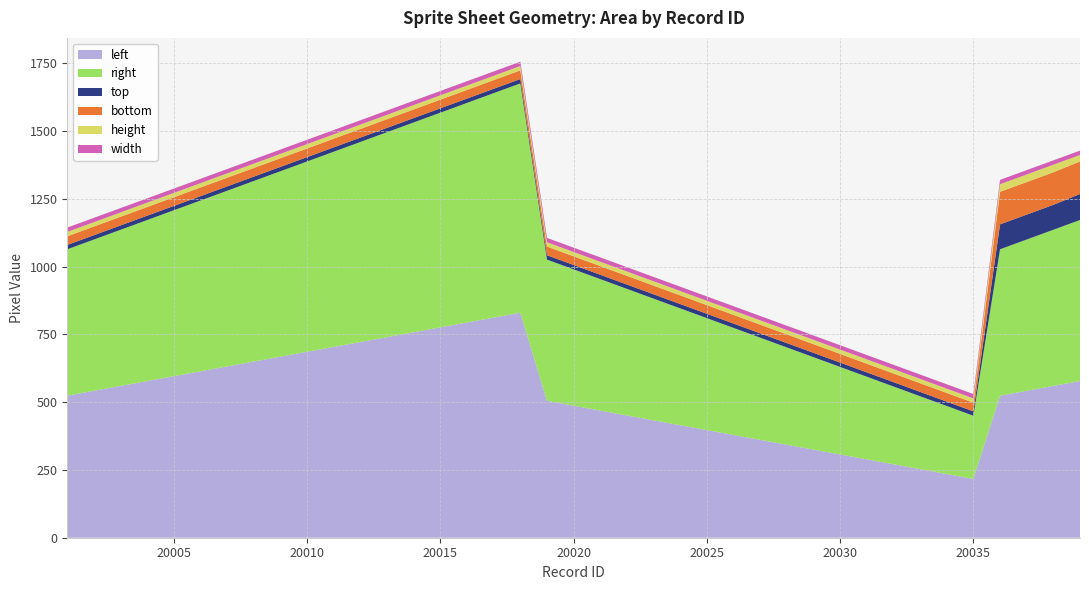

Reading left to right, what are all the values shown in this chart?

left: 20001=524	20002=542	20003=560	20004=578	20005=596	20006=614	20007=632	20008=650	20009=668	20010=686	20011=704	20012=722	20013=740	20014=758	20015=776	20016=794	20017=812	20018=830	20019=505	20020=487	20021=469	20022=451	20023=433	20024=415	20025=397	20026=379	20027=361	20028=343	20029=325	20030=307	20031=289	20032=271	20033=253	20034=235	20035=217	20036=524	20037=542	20038=560	20039=578
right: 20001=540	20002=558	20003=576	20004=594	20005=612	20006=630	20007=648	20008=666	20009=684	20010=702	20011=720	20012=738	20013=756	20014=774	20015=792	20016=810	20017=828	20018=846	20019=521	20020=503	20021=485	20022=467	20023=449	20024=431	20025=413	20026=395	20027=377	20028=359	20029=341	20030=323	20031=305	20032=287	20033=269	20034=251	20035=233	20036=540	20037=558	20038=576	20039=594
top: 20001=16	20002=16	20003=16	20004=16	20005=16	20006=16	20007=16	20008=16	20009=16	20010=16	20011=16	20012=16	20013=16	20014=16	20015=16	20016=16	20017=16	20018=16	20019=16	20020=16	20021=16	20022=16	20023=16	20024=16	20025=16	20026=16	20027=16	20028=16	20029=16	20030=16	20031=16	20032=16	20033=16	20034=16	20035=16	20036=92	20037=92	20038=92	20039=96
bottom: 20001=32	20002=32	20003=32	20004=32	20005=32	20006=32	20007=32	20008=32	20009=32	20010=32	20011=32	20012=32	20013=32	20014=32	20015=32	20016=32	20017=32	20018=32	20019=32	20020=32	20021=32	20022=32	20023=32	20024=32	20025=32	20026=32	20027=32	20028=32	20029=32	20030=32	20031=32	20032=32	20033=32	20034=32	20035=32	20036=120	20037=120	20038=120	20039=120
height: 20001=16	20002=16	20003=16	20004=16	20005=16	20006=16	20007=16	20008=16	20009=16	20010=16	20011=16	20012=16	20013=16	20014=16	20015=16	20016=16	20017=16	20018=16	20019=16	20020=16	20021=16	20022=16	20023=16	20024=16	20025=16	20026=16	20027=16	20028=16	20029=16	20030=16	20031=16	20032=16	20033=16	20034=16	20035=16	20036=28	20037=28	20038=28	20039=24
width: 20001=16	20002=16	20003=16	20004=16	20005=16	20006=16	20007=16	20008=16	20009=16	20010=16	20011=16	20012=16	20013=16	20014=16	20015=16	20016=16	20017=16	20018=16	20019=16	20020=16	20021=16	20022=16	20023=16	20024=16	20025=16	20026=16	20027=16	20028=16	20029=16	20030=16	20031=16	20032=16	20033=16	20034=16	20035=16	20036=16	20037=16	20038=16	20039=16